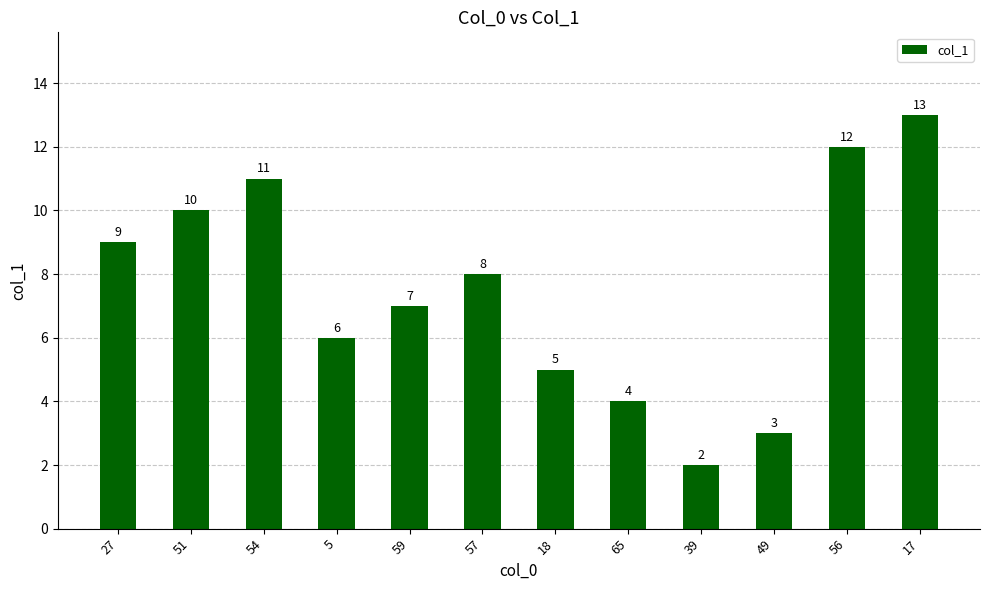

What is the change in value from 27 to 5?

-3